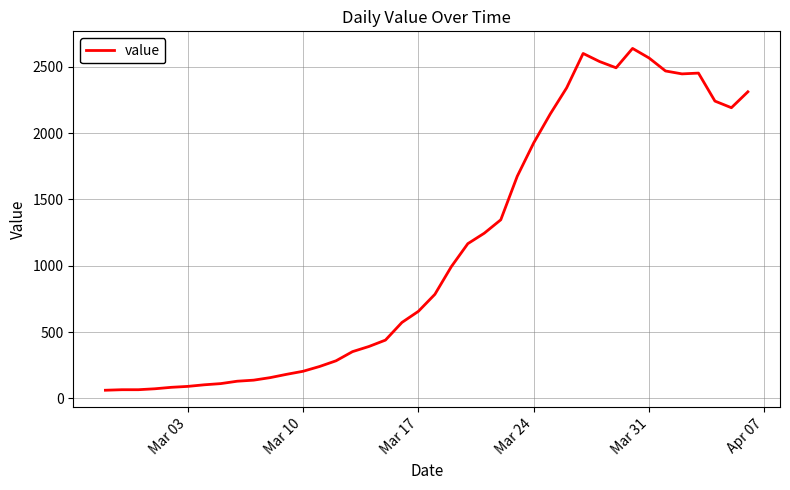

What is the difference between the maximum and minimum values?

2577